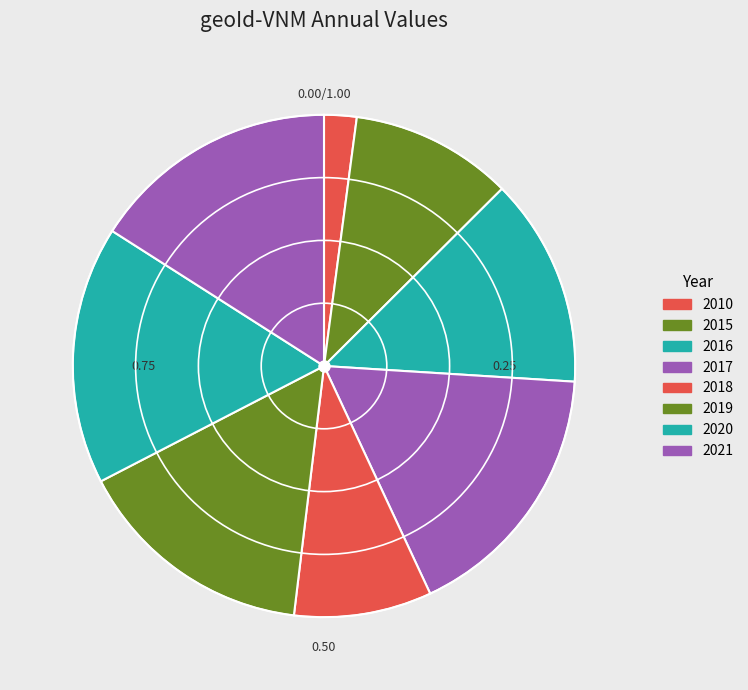

How many slices are in this pie chart?

8